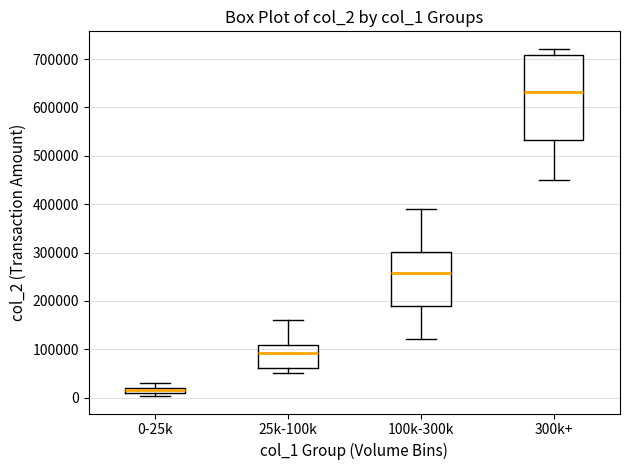

Which box's median line is the lowest?

0-25k